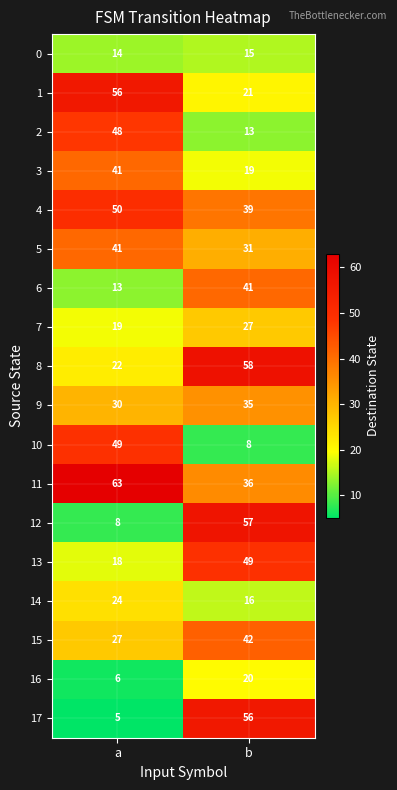

Which series has the largest range (max minus min)?

17